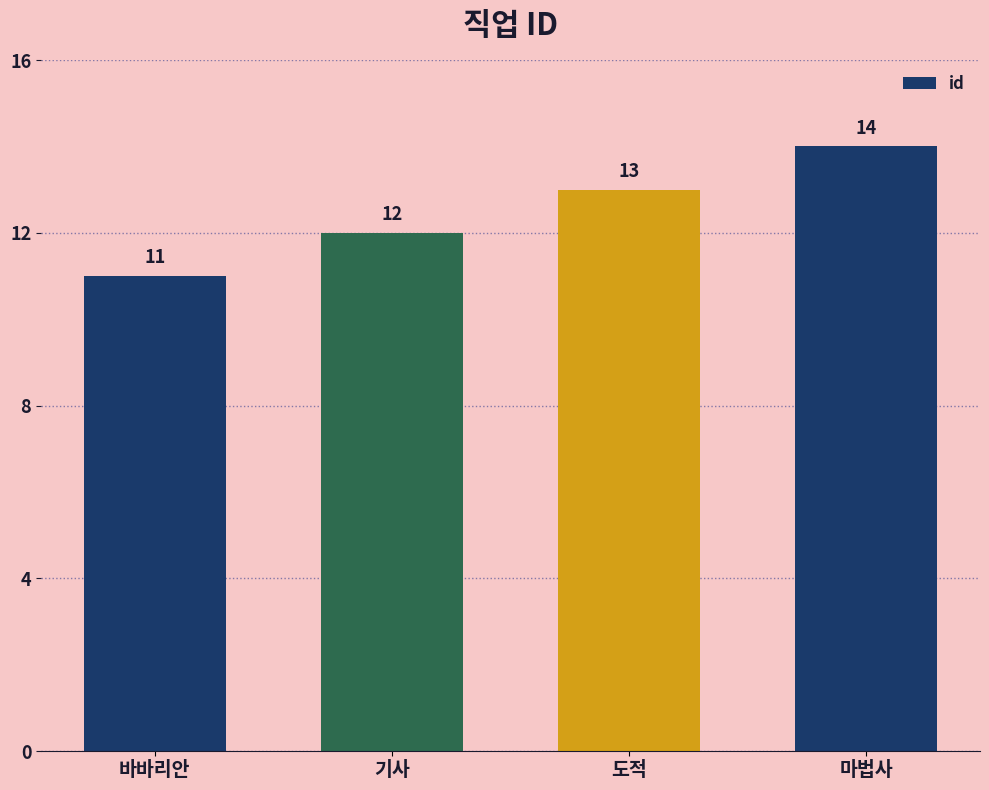

What is the ratio of the value at 기사 to the value at 바바리안?

1.1